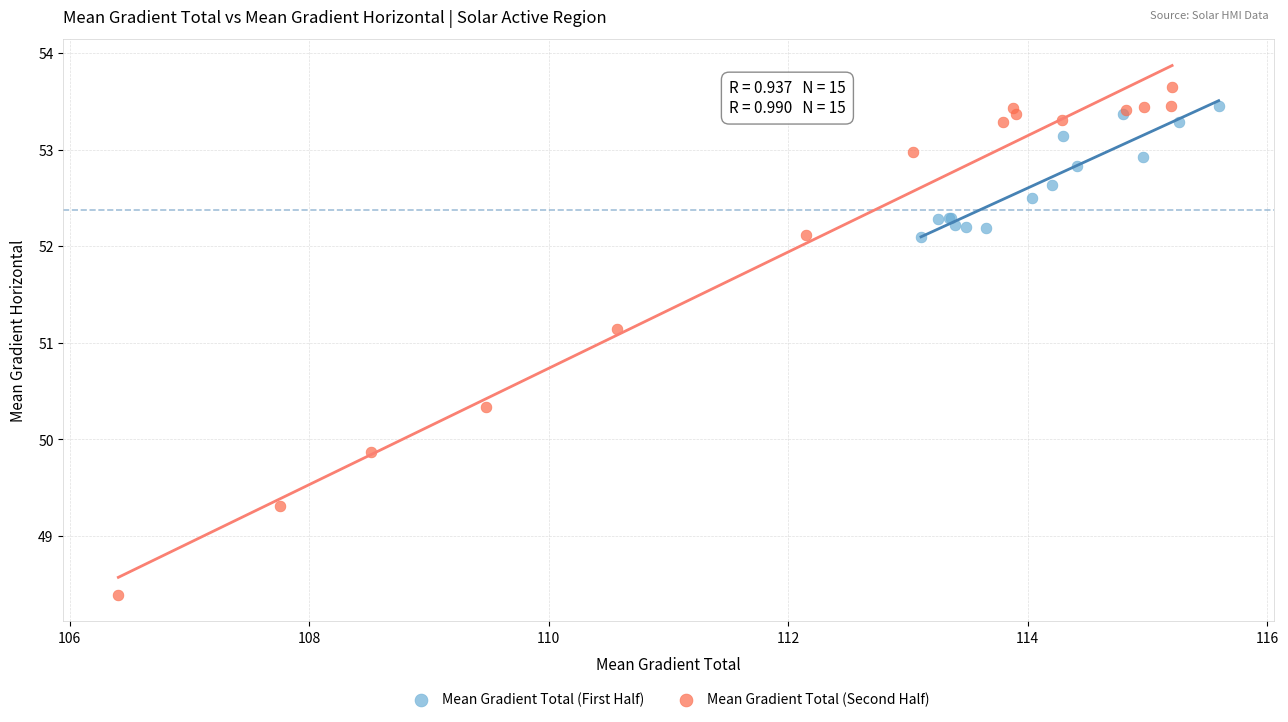

Which series reaches the minimum Y coordinate?

Mean Gradient Total (Second Half)